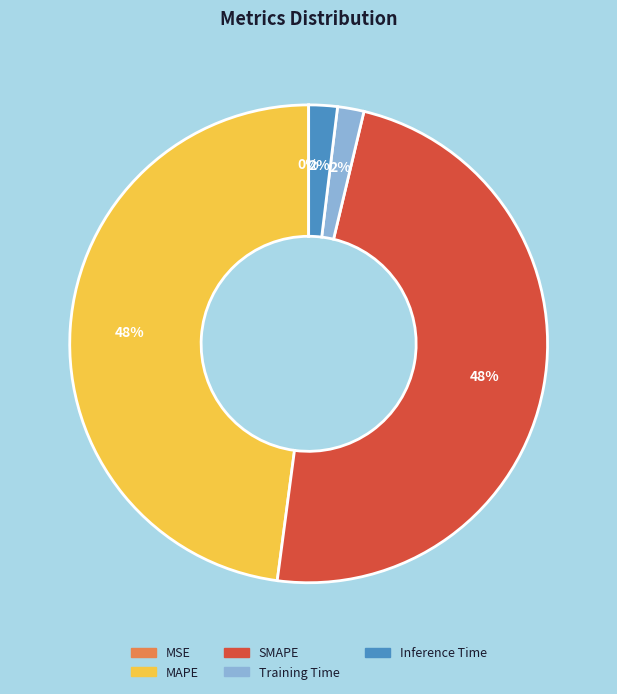

To the nearest percent, what percentage of the pie is MAPE?

48%